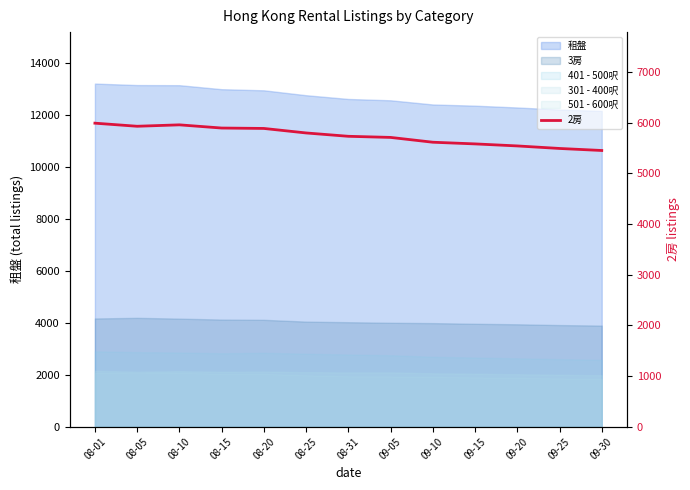

Approximately how many times larger is the value at 08-15 compared to 09-25?

1.1